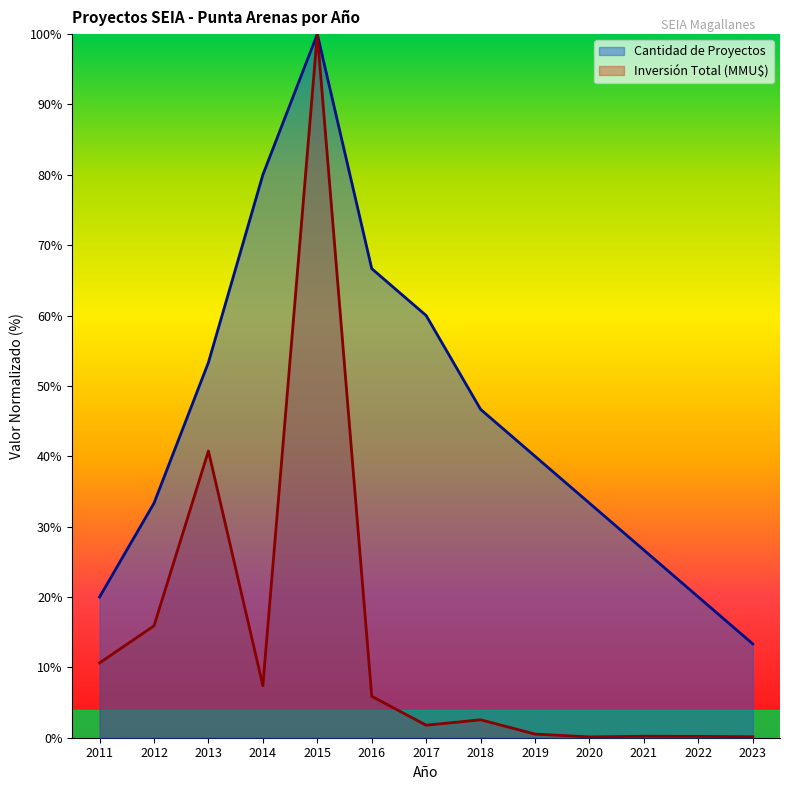

The Inversión Total (MMU$) series shows 5.9 at 2016. True or false?

True